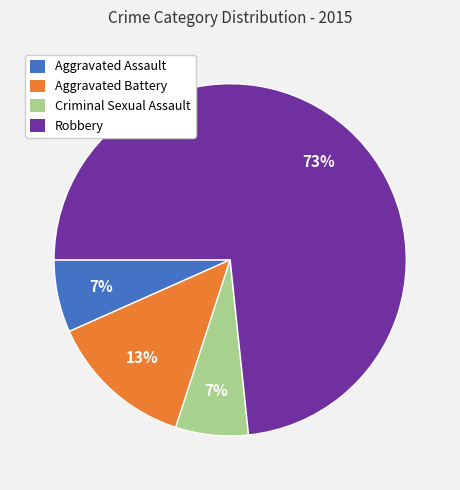

What is the ratio of the value at Aggravated Assault to the value at Criminal Sexual Assault?

1.0